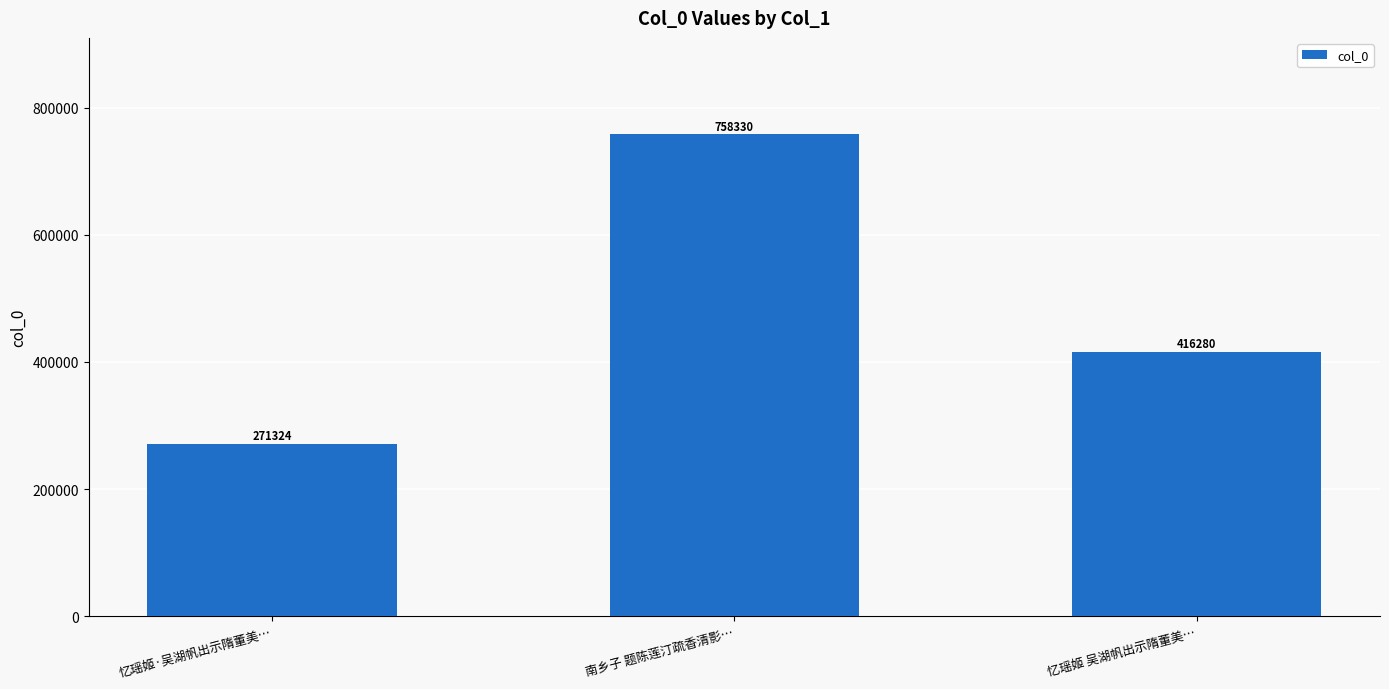

What is the change in value from 忆瑶姬·吴湖帆出示隋董美… to 忆瑶姬 吴湖帆出示隋董美…?

+144956